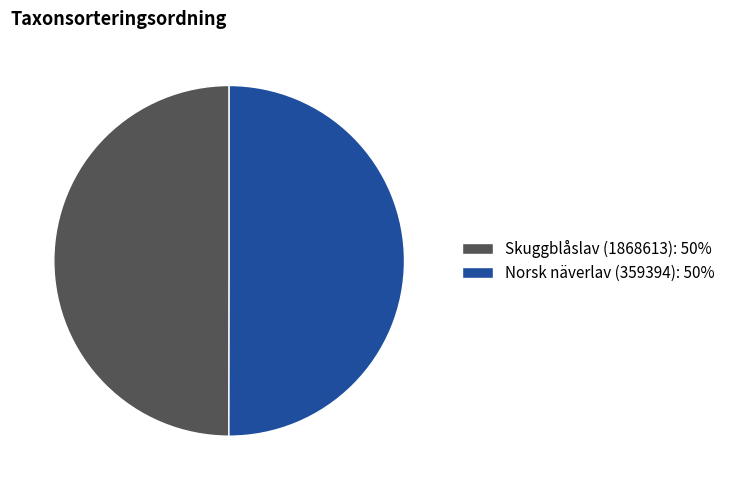

Is it true that Skuggblåslav (1868613): 50% is 45% of the pie?

False